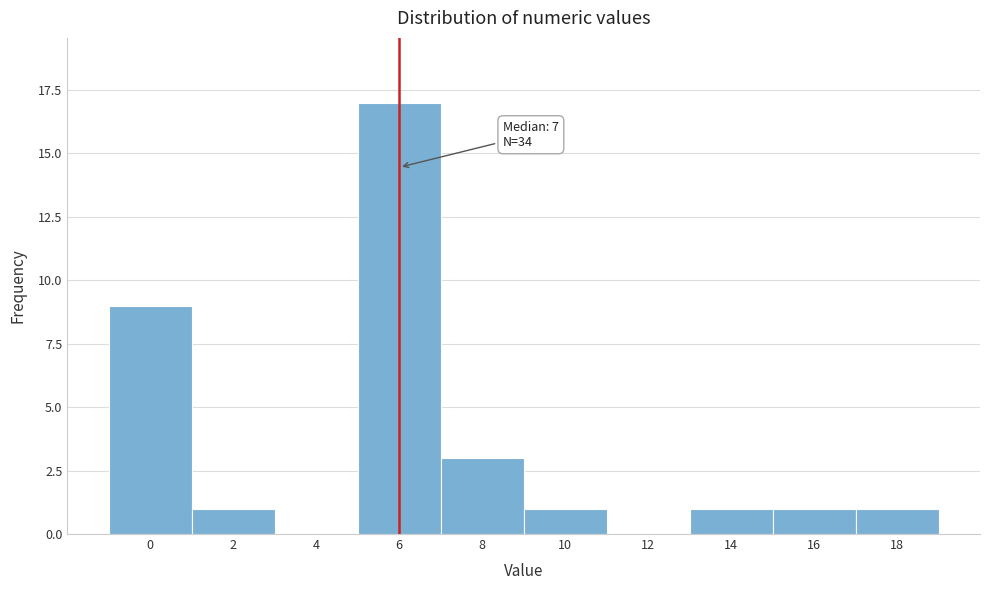

Reading left to right, transcribe all the data shown in this chart.

0=9	2=1	4=0	6=17	8=3	10=1	12=0	14=1	16=1	18=1